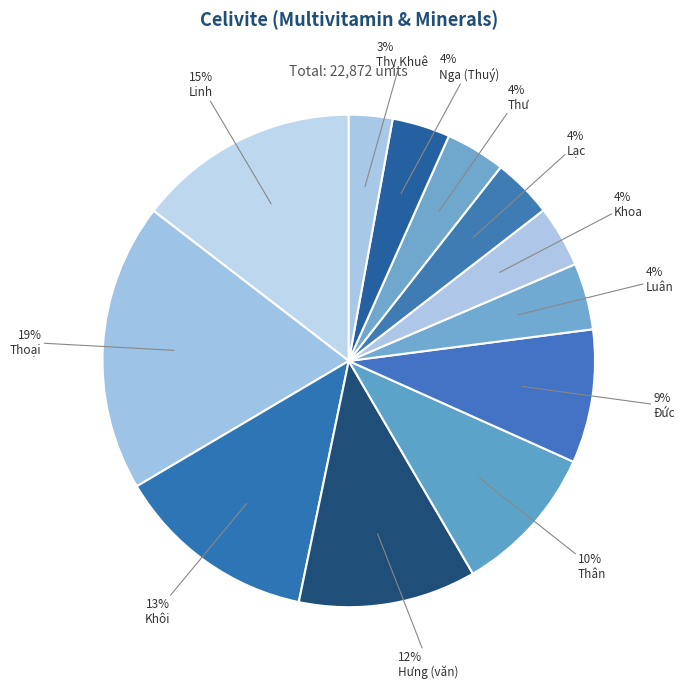

How many slices are in this pie chart?

12